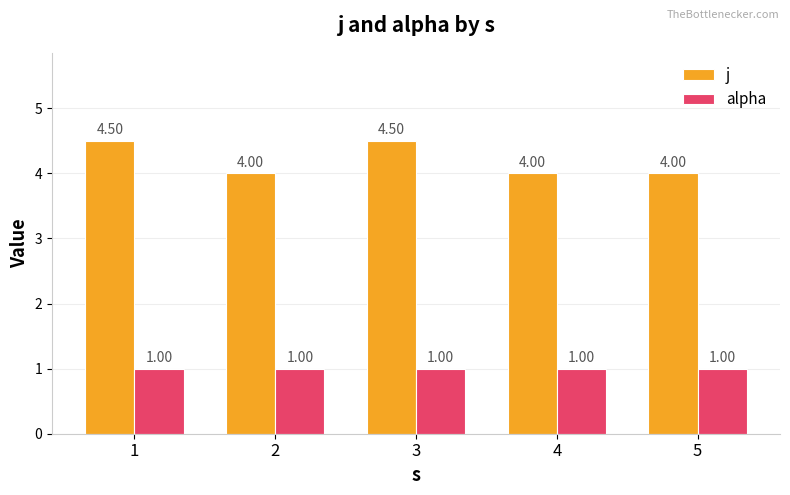

What is the value of the alpha bar at the 5th from the left?

1.0